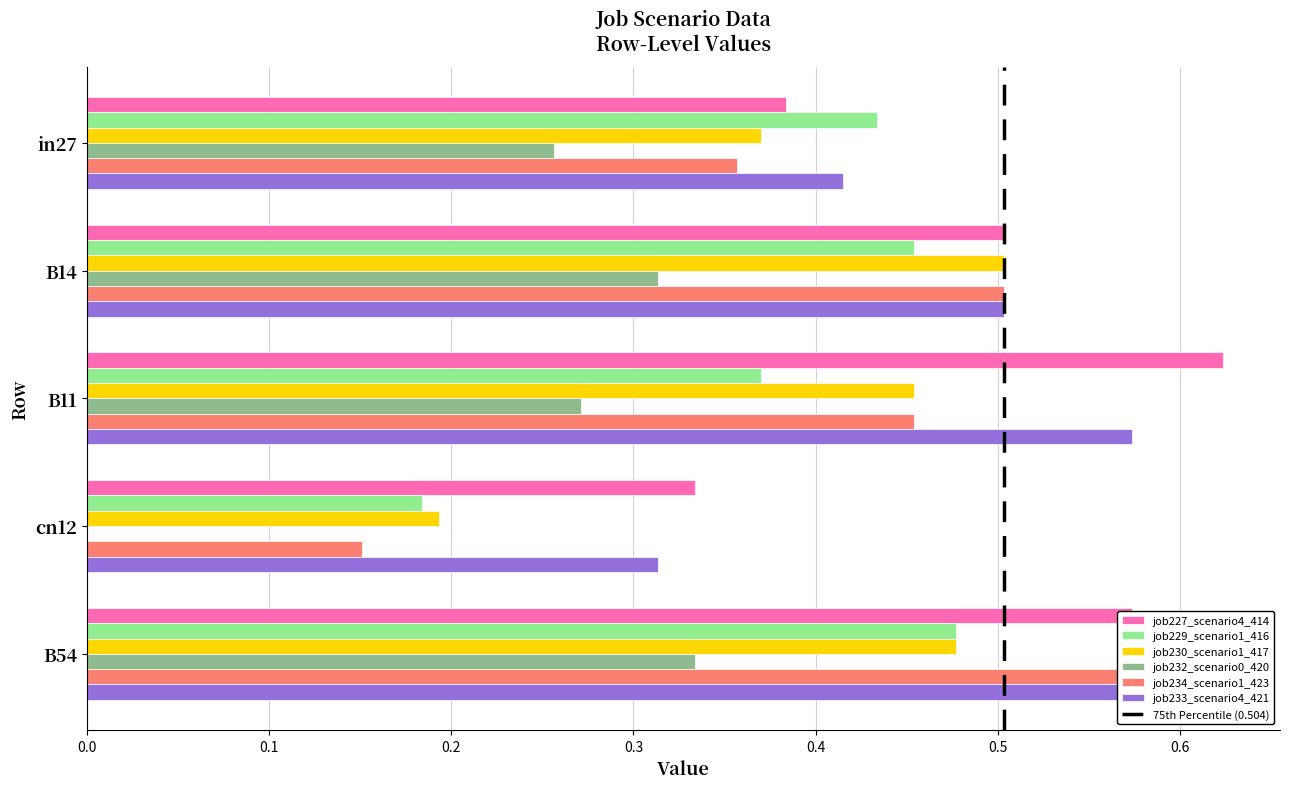

Reading left to right, transcribe all the data shown in this chart.

job227_scenario4_414: 0.4	0.5	0.6	0.3	0.6
job229_scenario1_416: 0.4	0.5	0.4	0.2	0.5
job230_scenario1_417: 0.4	0.5	0.5	0.2	0.5
job232_scenario0_420: 0.3	0.3	0.3	0.0	0.3
job234_scenario1_423: 0.4	0.5	0.5	0.2	0.6
job233_scenario4_421: 0.4	0.5	0.6	0.3	0.6